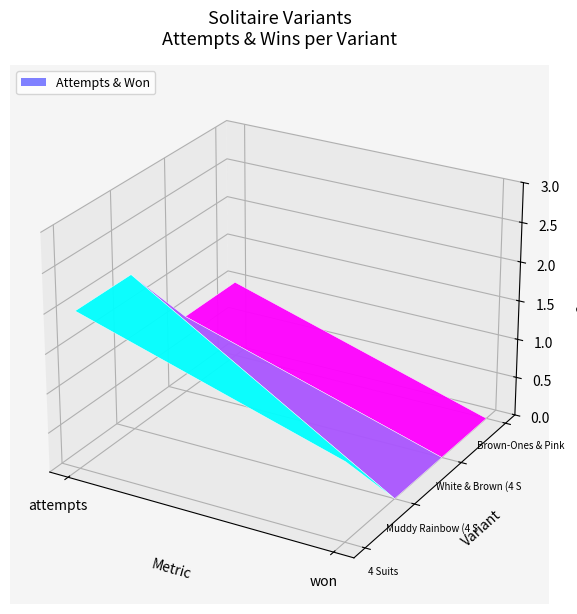

Count the number of categories in the chart.

2